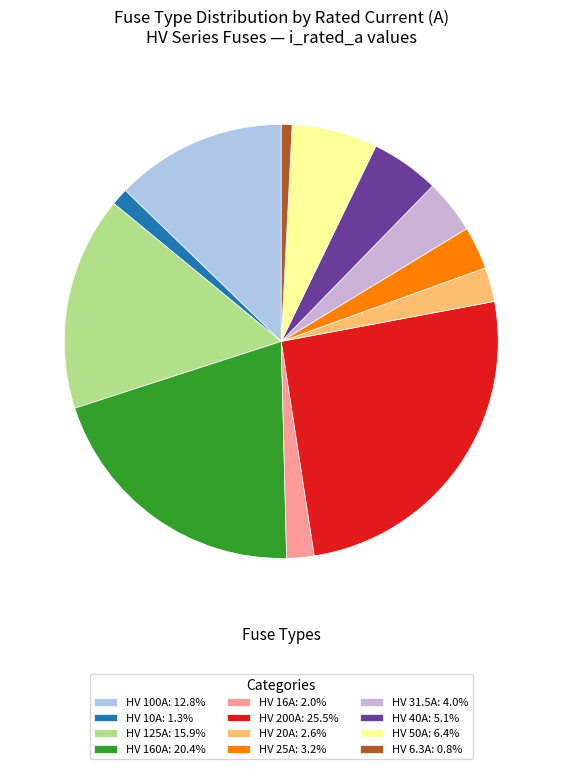

Is there any slice that represents more than half of the pie?

No